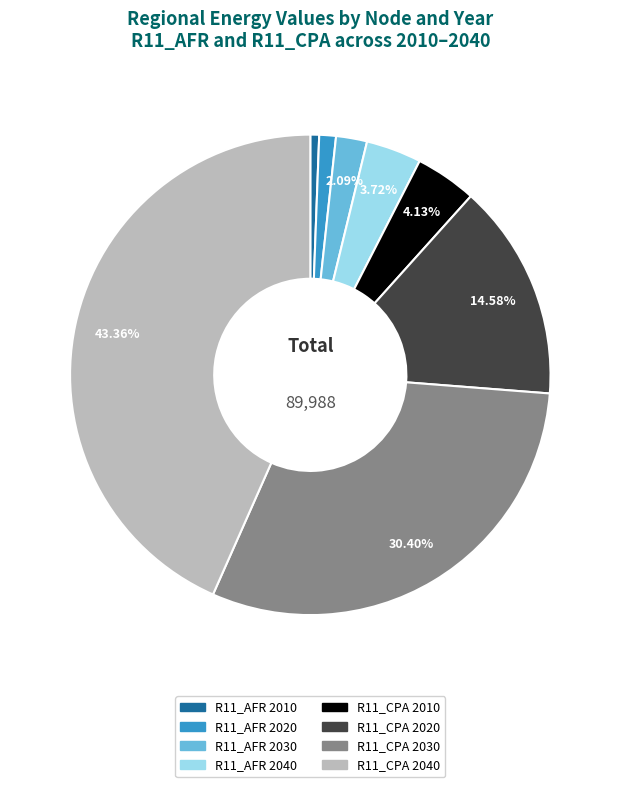

Which category has the biggest portion of the pie?

R11_CPA 2040